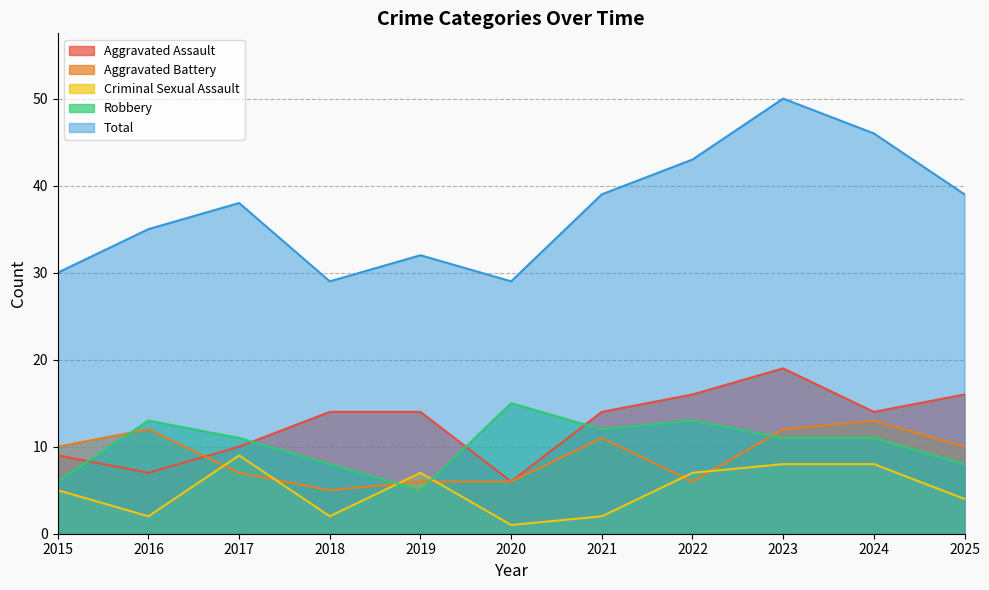

What is the value of the Aggravated Assault point at the 7th from the left?

14